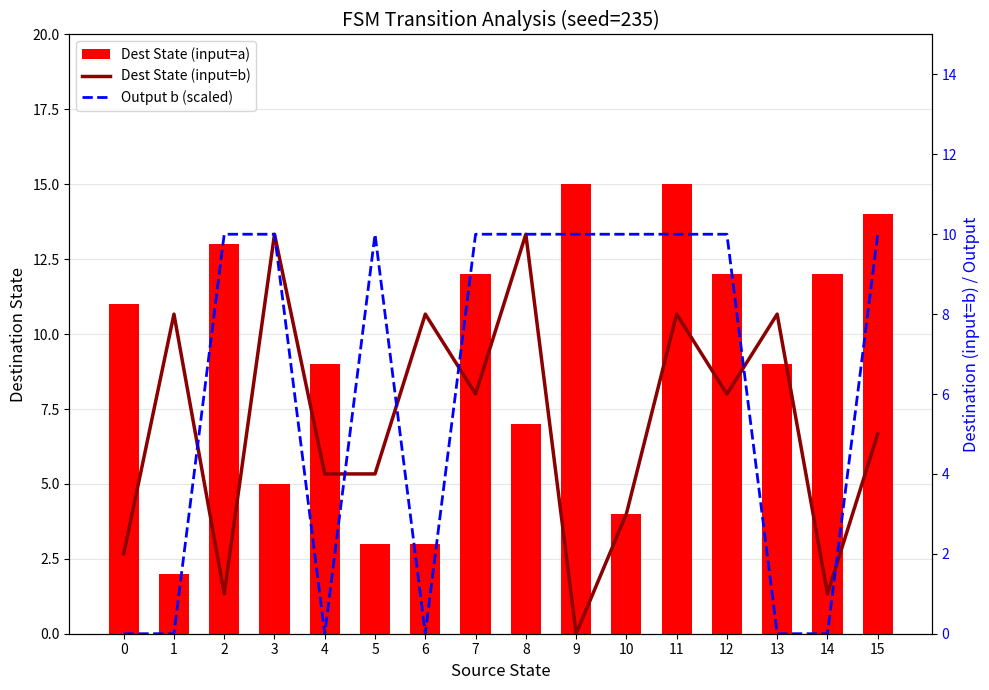

Reading left to right, list all the values displayed in this chart.

Dest State (input=a): 0=11	1=2	2=13	3=5	4=9	5=3	6=3	7=12	8=7	9=15	10=4	11=15	12=12	13=9	14=12	15=14
Dest State (input=b): 0=2	1=8	2=1	3=10	4=4	5=4	6=8	7=6	8=10	9=0	10=3	11=8	12=6	13=8	14=1	15=5
Output b (scaled): 0=0	1=0	2=10	3=10	4=0	5=10	6=0	7=10	8=10	9=10	10=10	11=10	12=10	13=0	14=0	15=10